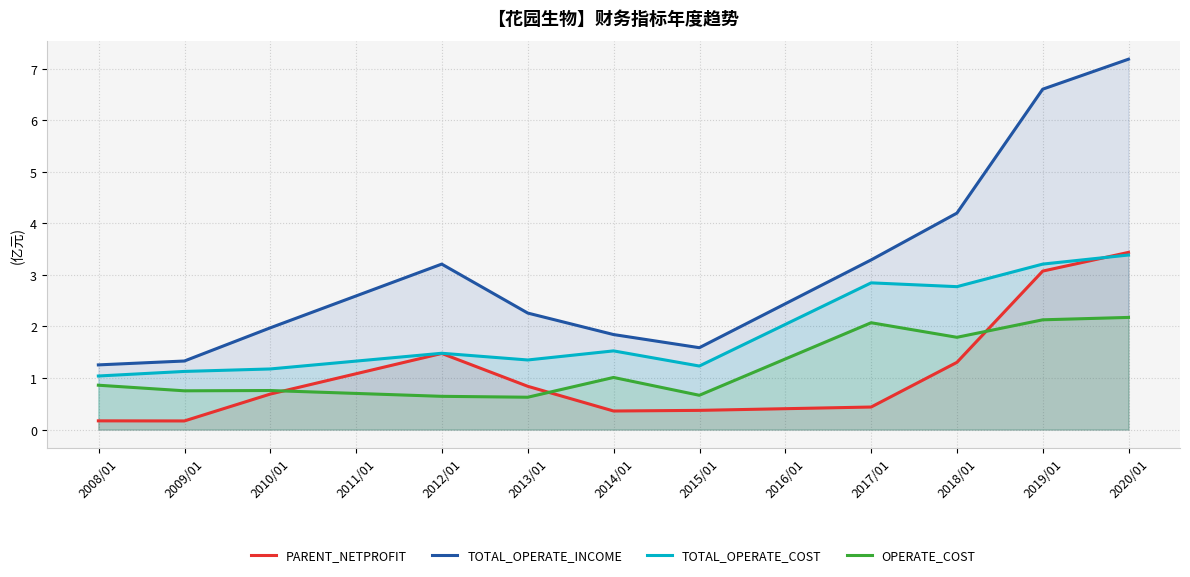

What is the maximum value shown in the chart?

7.2